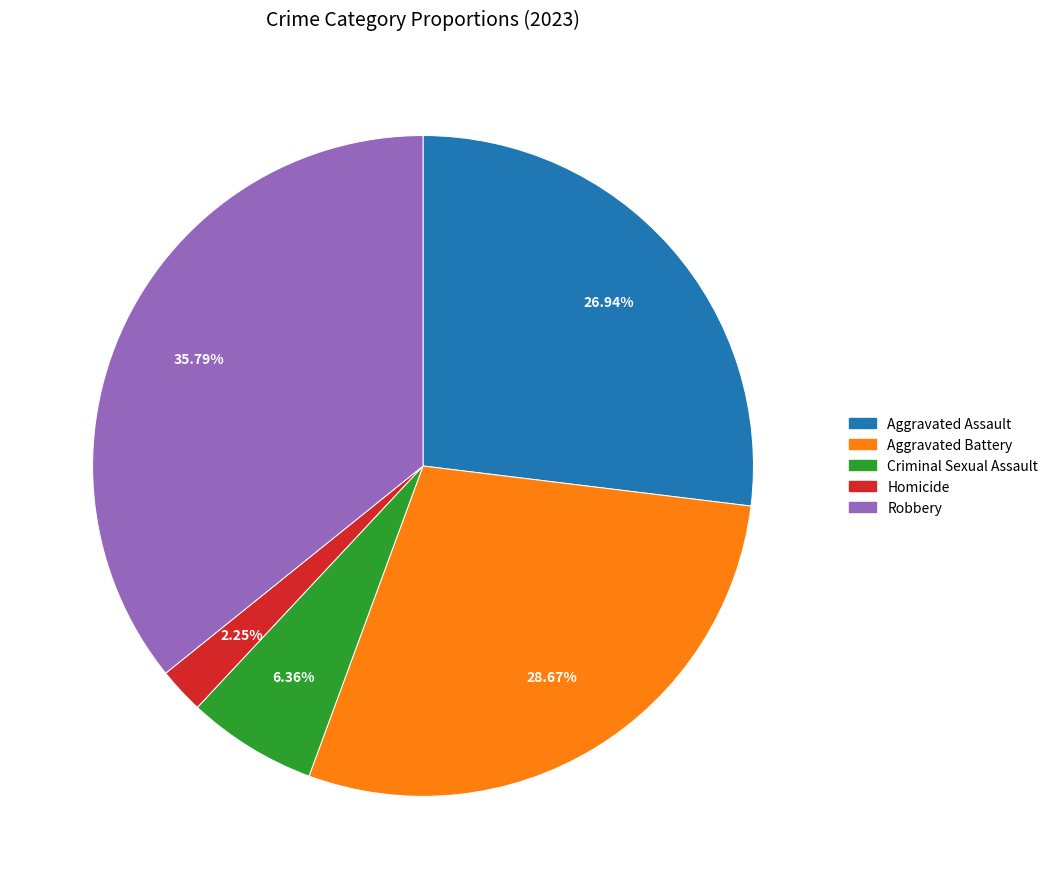

Rank the categories by value from lowest to highest.

Homicide, Criminal Sexual Assault, Aggravated Assault, Aggravated Battery, Robbery